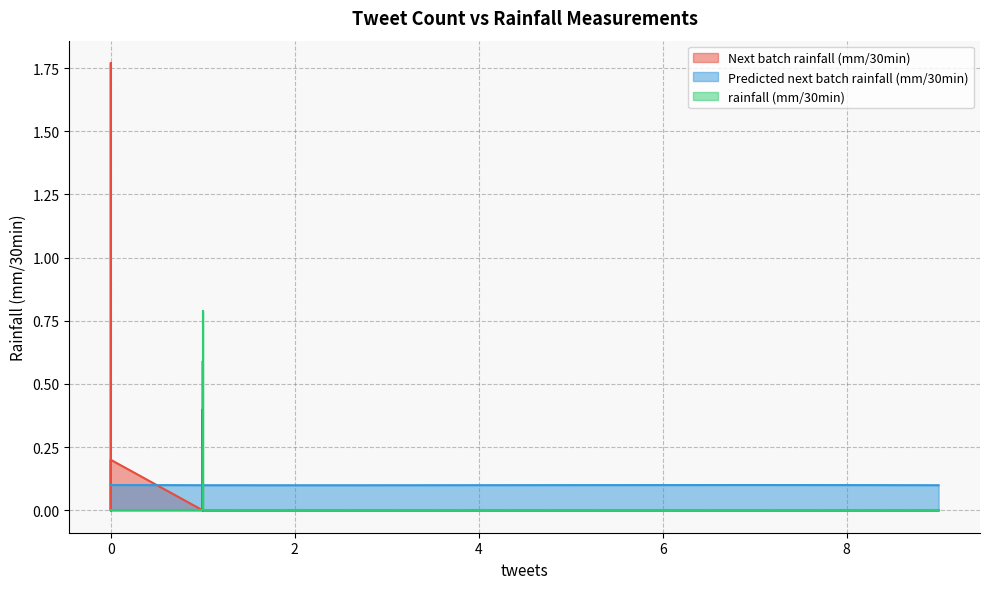

How many lines are shown in the chart?

3